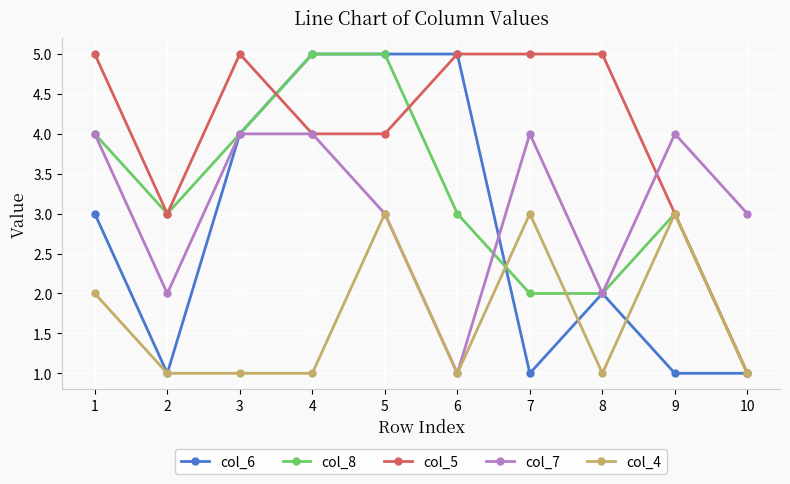

Is this an area chart (filled region under the line)?

No